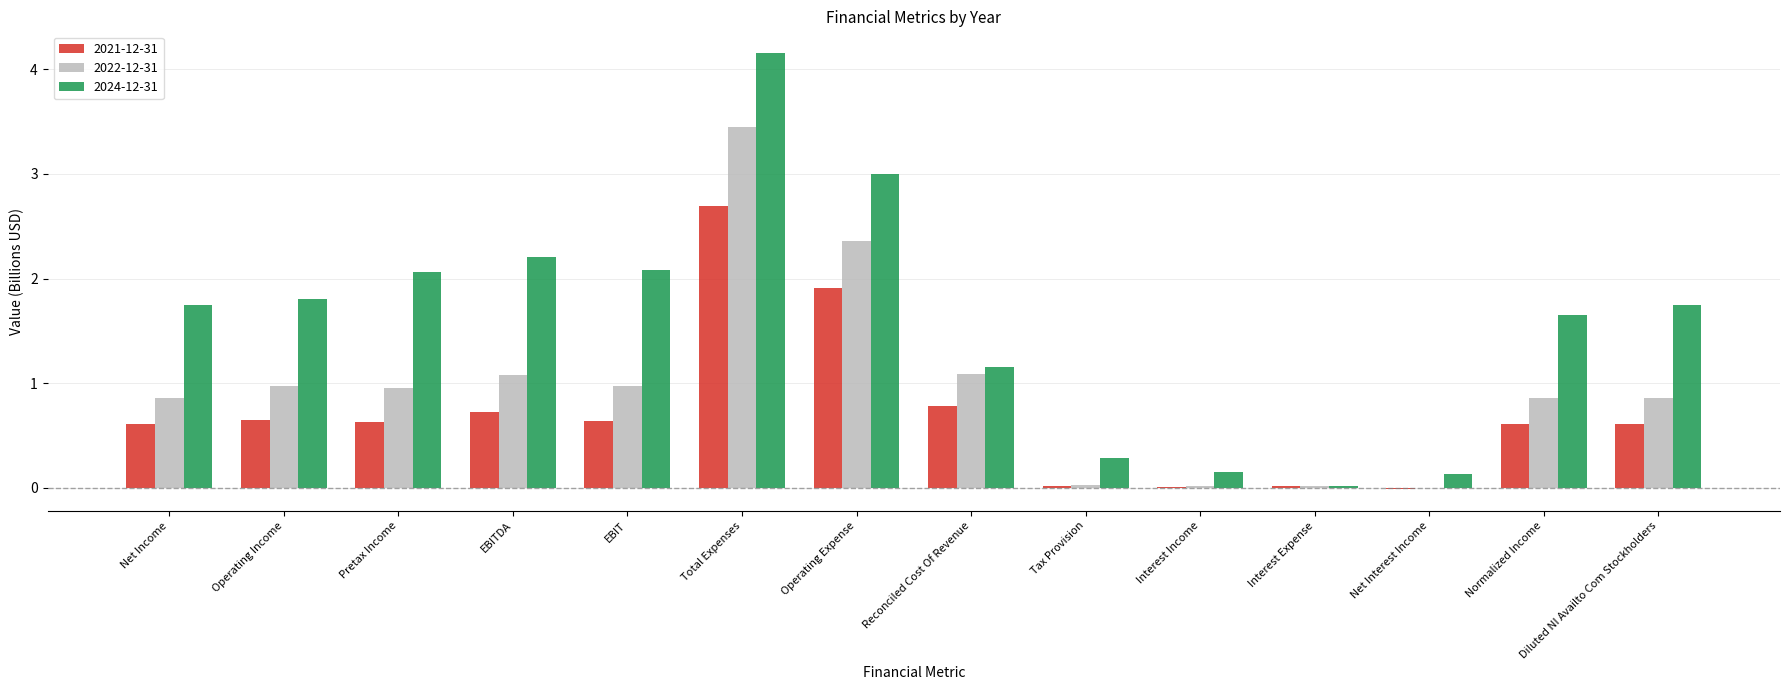

What is the total value across all series at EBIT?

3.7